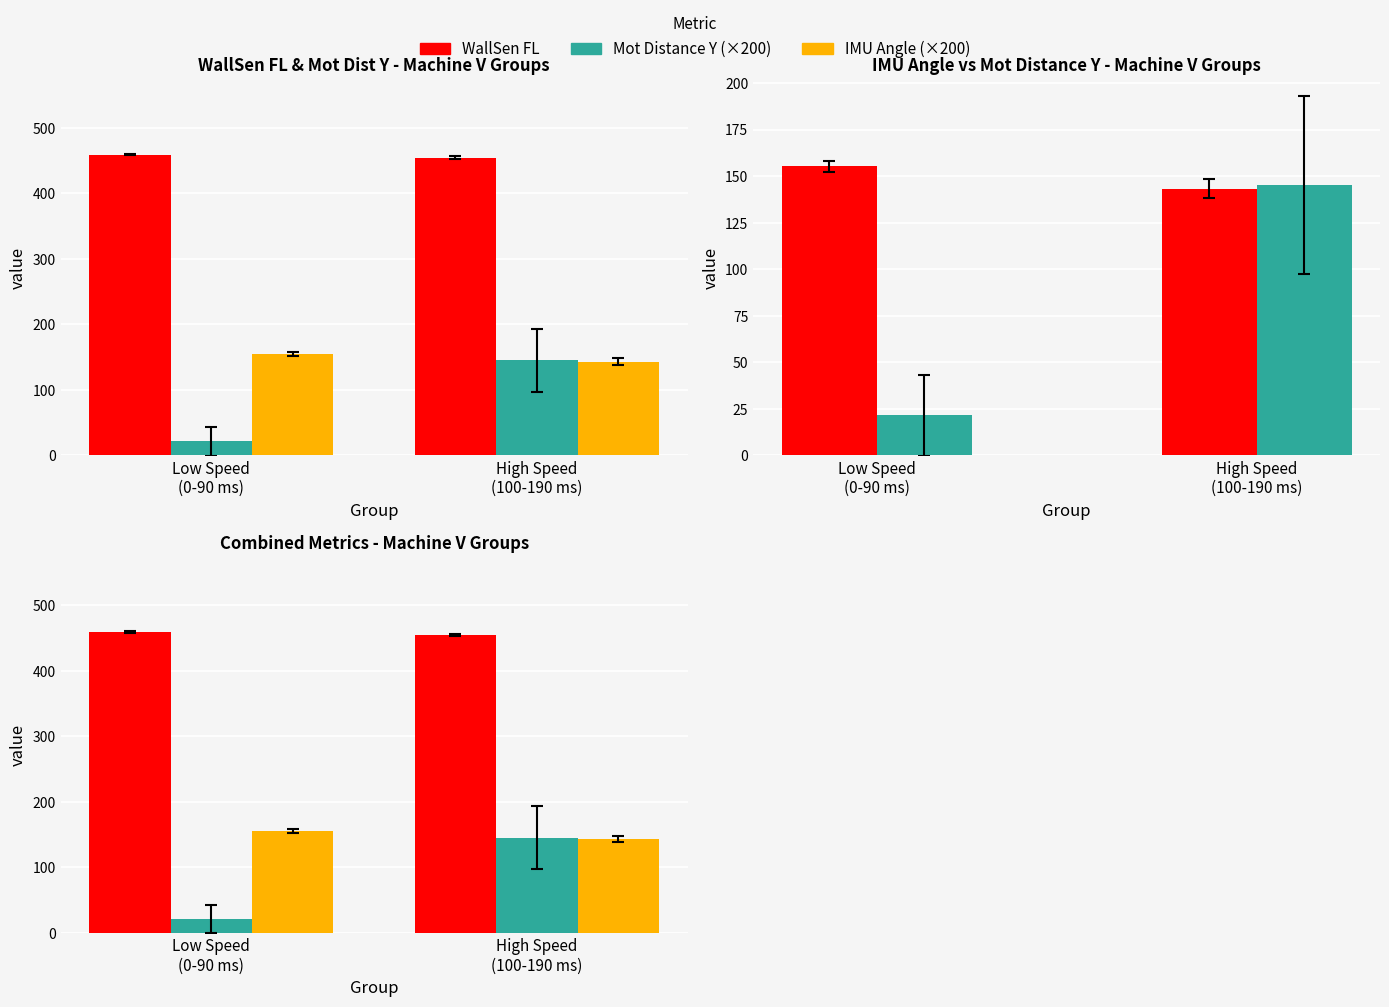

Reading left to right, list all the values displayed in this chart.

WallSen FL: Low Speed
(0-90 ms)=459.2	High Speed
(100-190 ms)=454.5
Mot Distance Y (×200): Low Speed
(0-90 ms)=21.6	High Speed
(100-190 ms)=145.2
IMU Angle (×200): Low Speed
(0-90 ms)=155.3	High Speed
(100-190 ms)=143.3